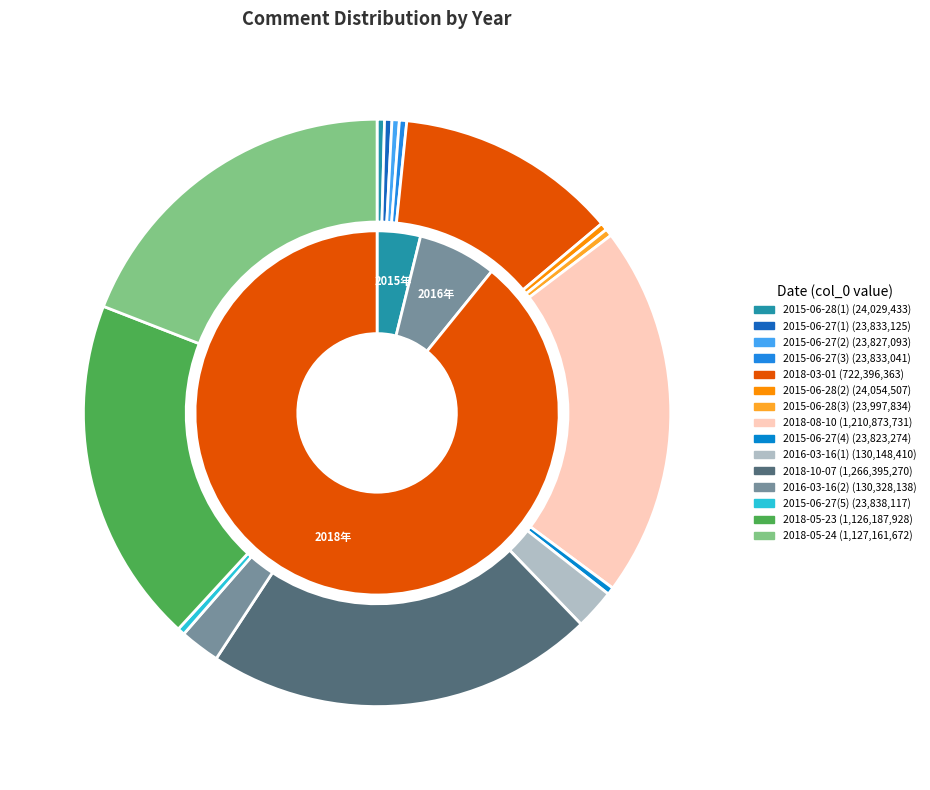

To the nearest percent, what is the difference between the largest and smallest slice percentages?

21%